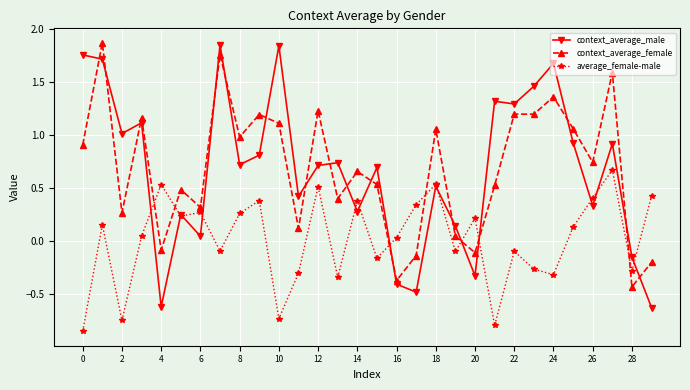

True or false: average_female-male has more than 2 points higher than both neighbors.

True